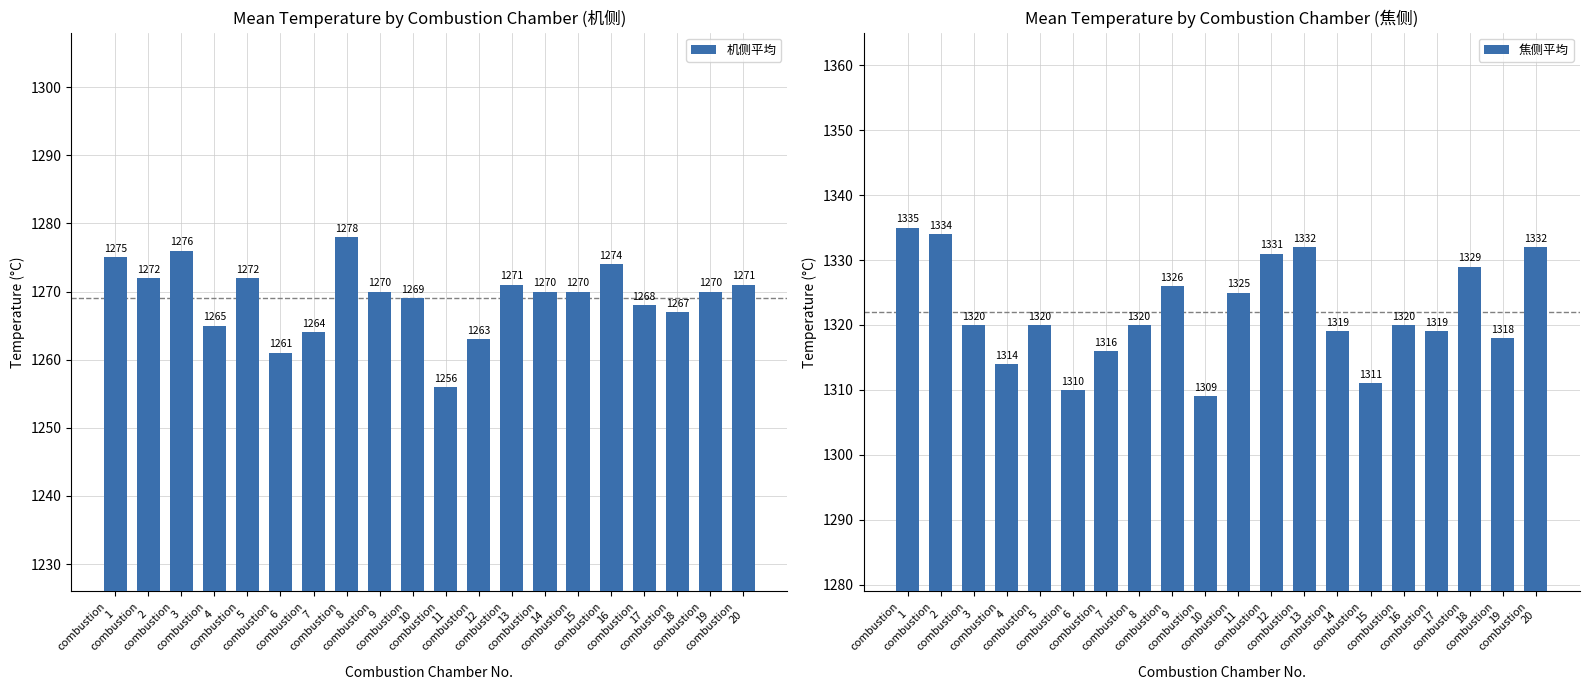

True or false: 焦侧平均 has a value of 1319 at combustion
14.

True